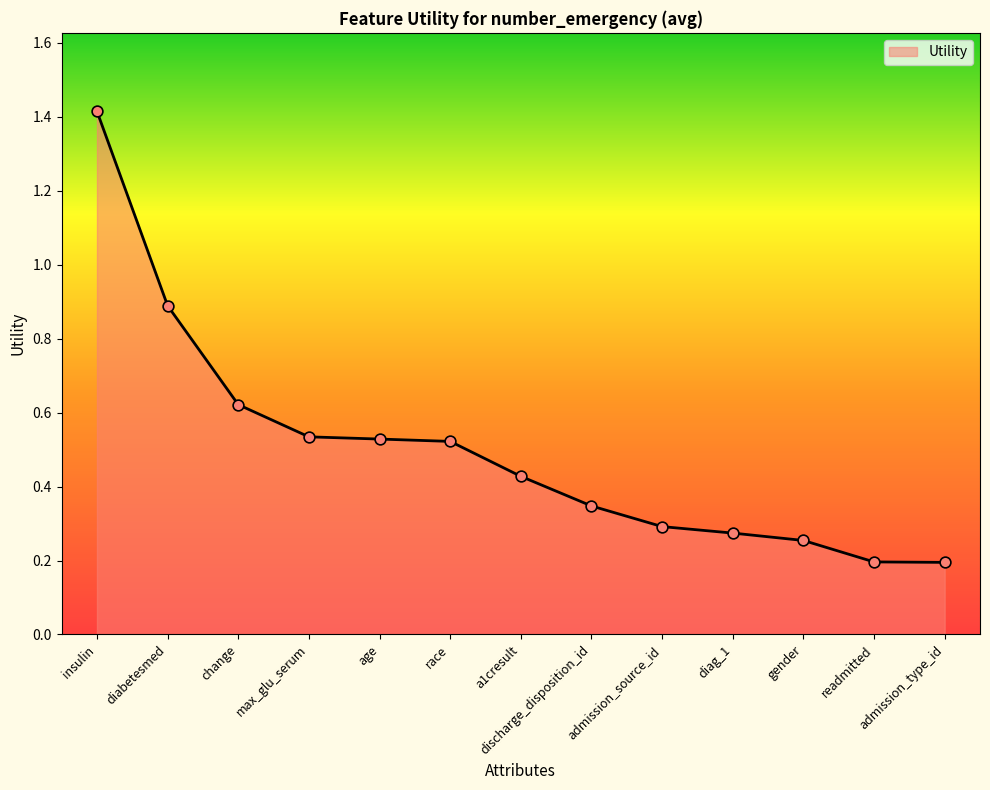

Between discharge_disposition_id and race, which is larger?

race